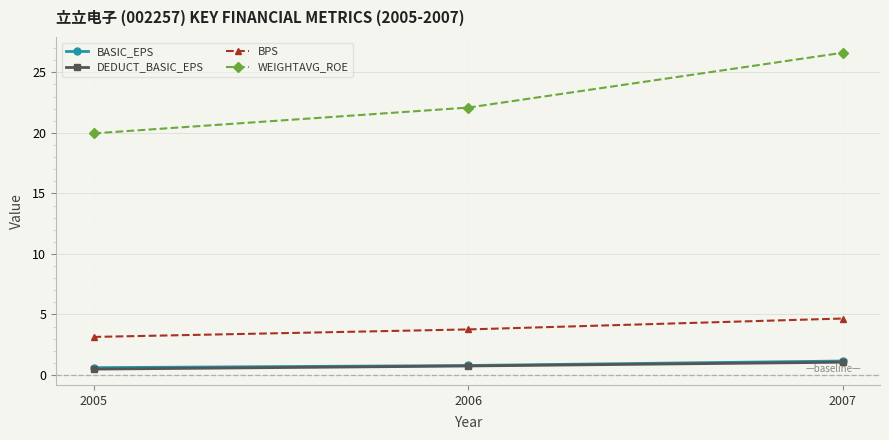

The value of DEDUCT_BASIC_EPS at 2005 is 0.5. True or false?

True